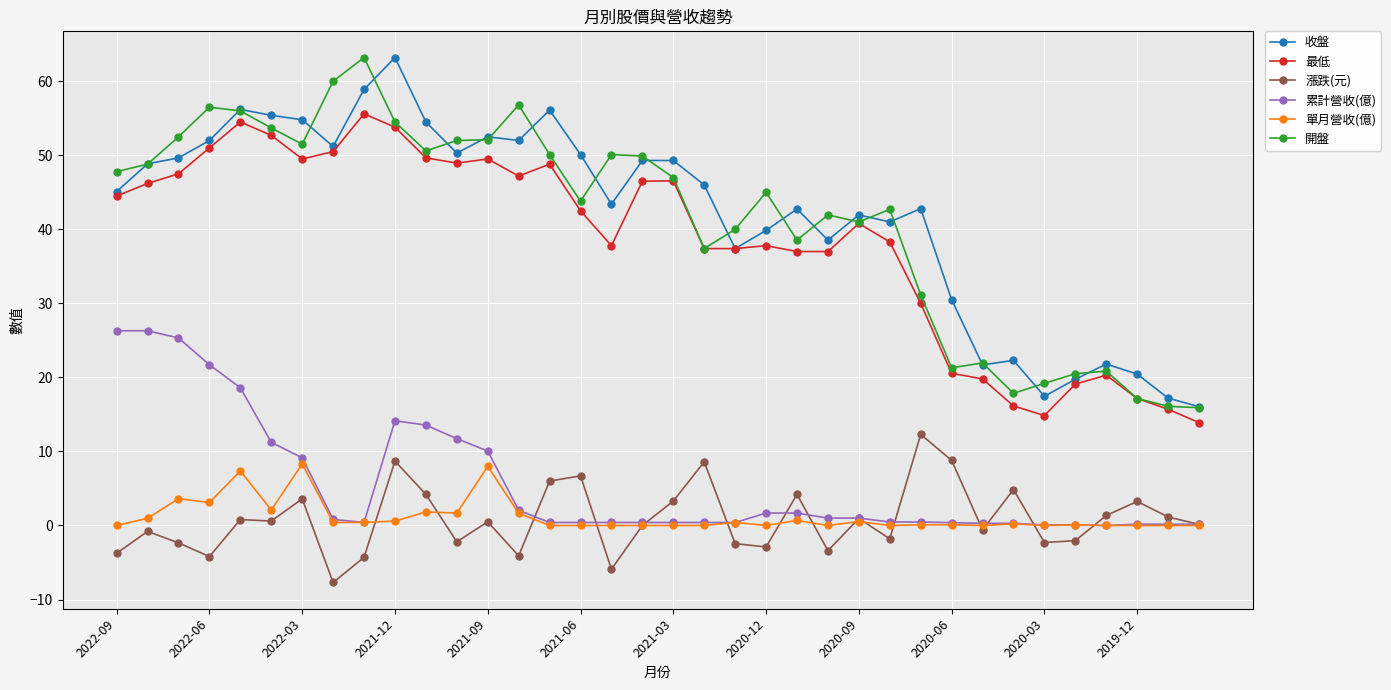

Which series has the largest total across all categories?

收盤